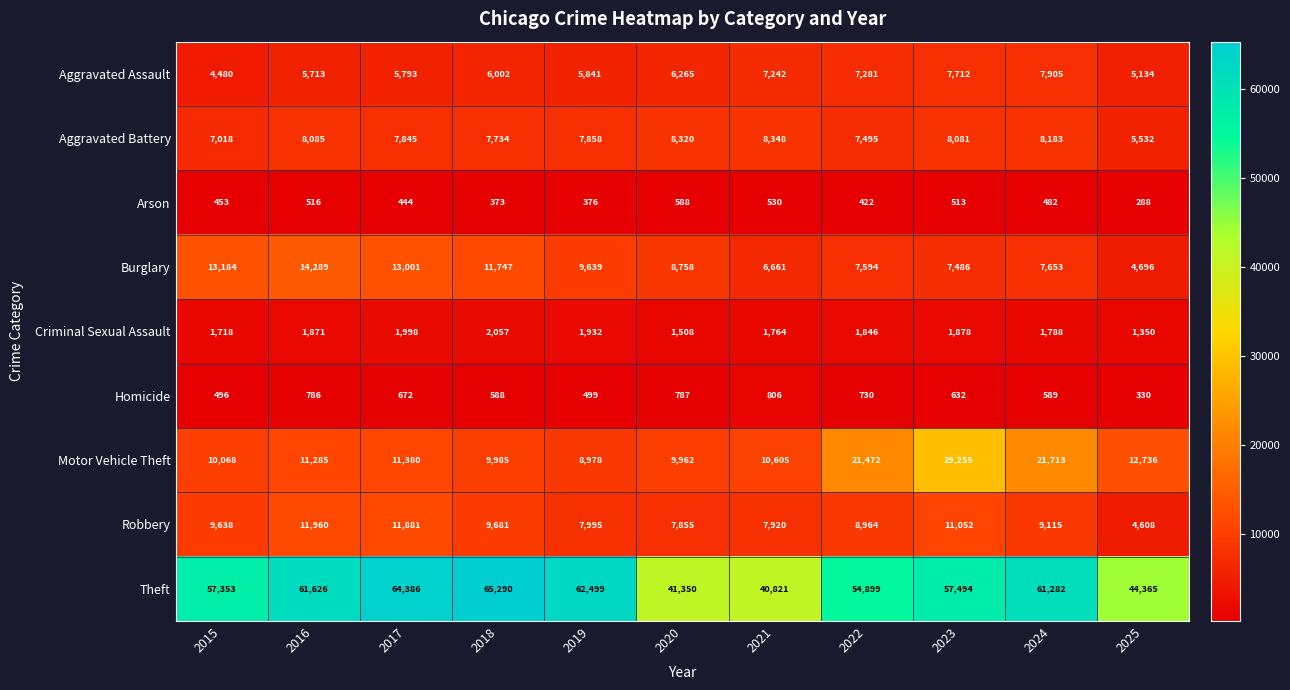

Which series changed the most between 2017 and 2021?

Theft